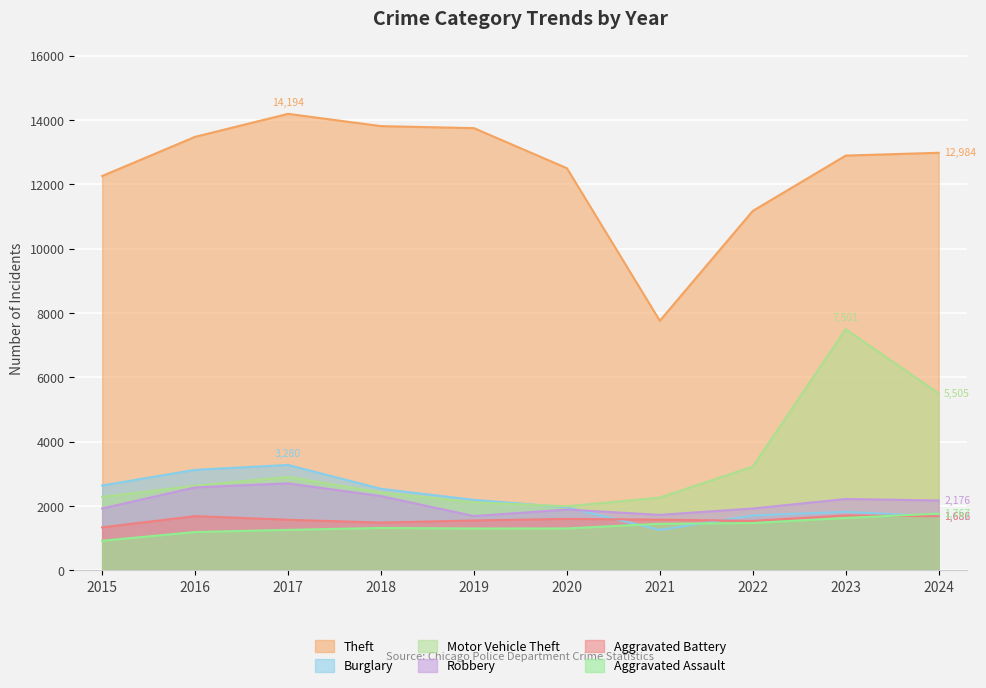

What is the difference between the second highest and minimum values in the Robbery series?

891